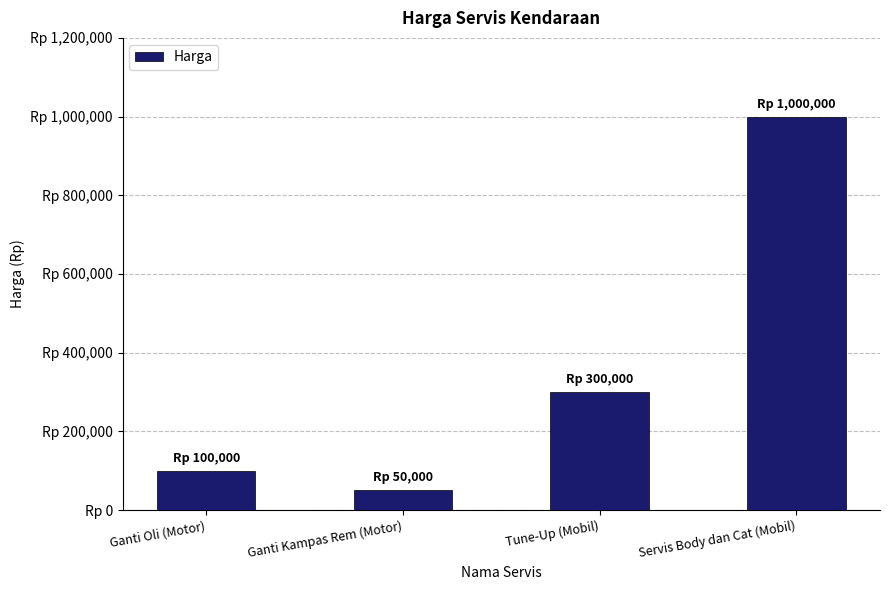

Are the bars horizontal?

No